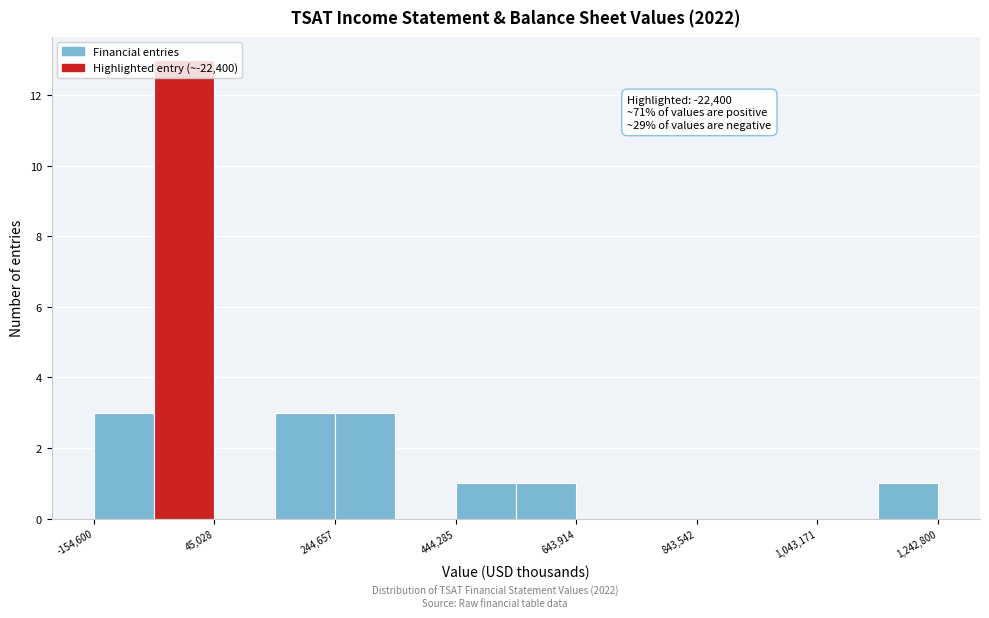

Which range on the x-axis has the tallest bar?

-60000 to 40000